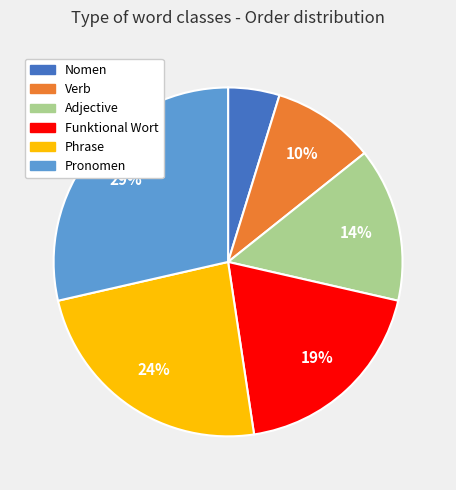

Which category has the biggest portion of the pie?

Pronomen